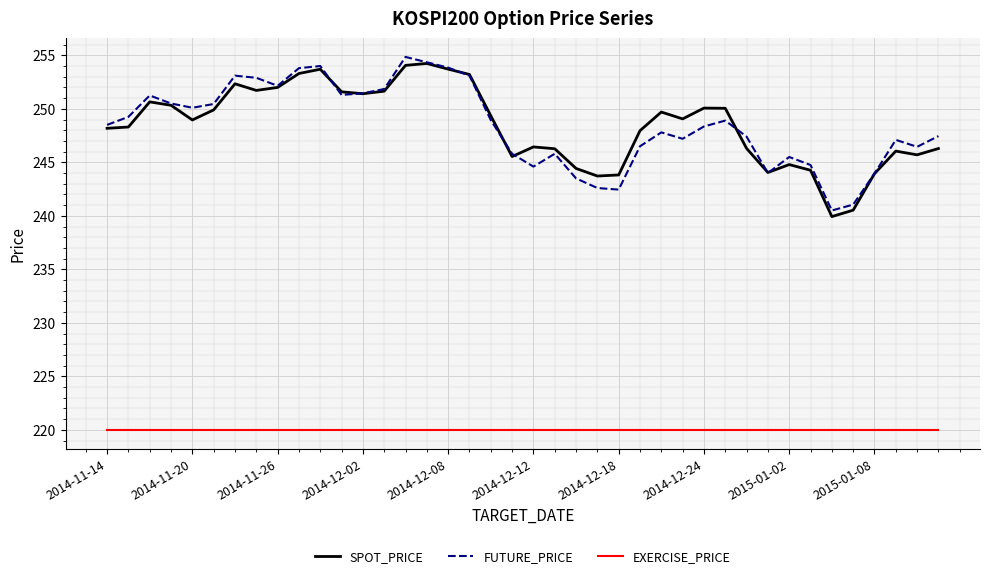

What is the minimum value for EXERCISE_PRICE?

220.0